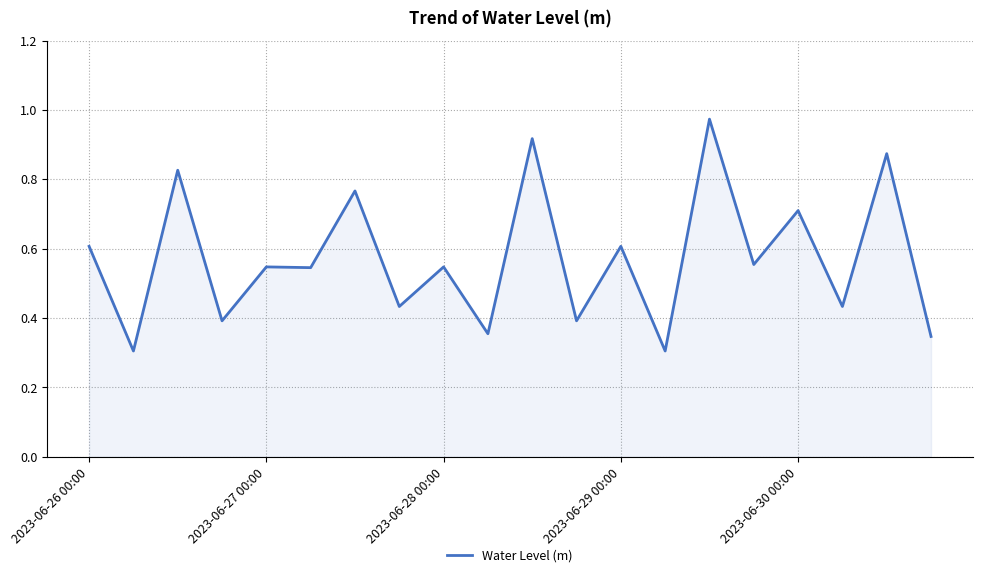

True or false: there are more than 0 points higher than both neighbors.

True